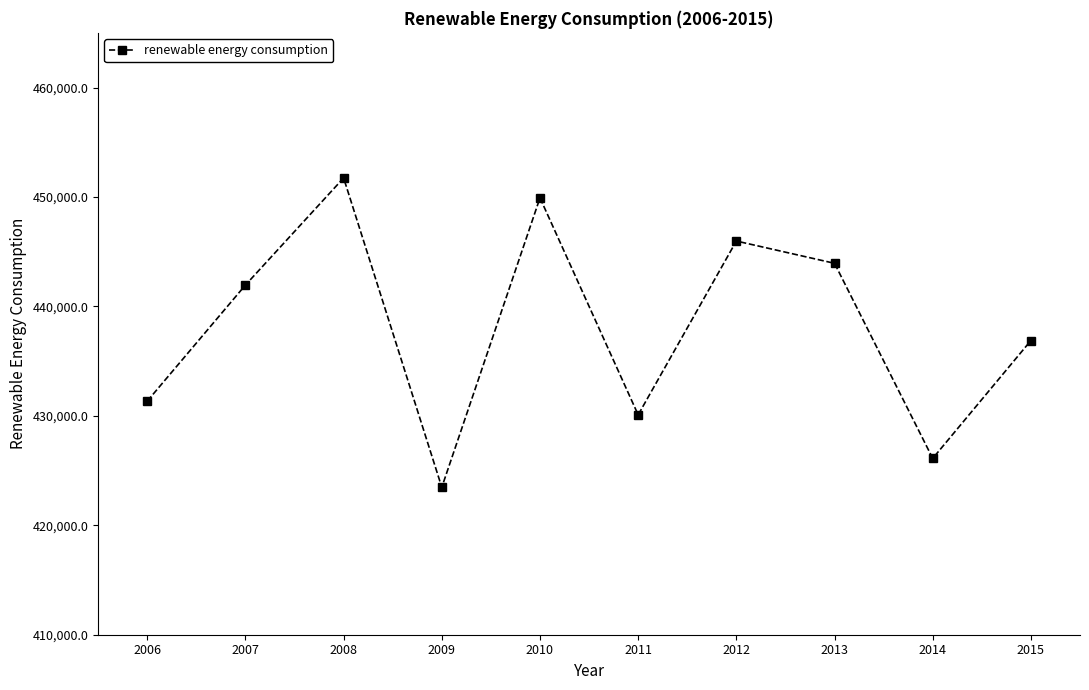

Does the chart display data point markers on the line(s)?

Yes